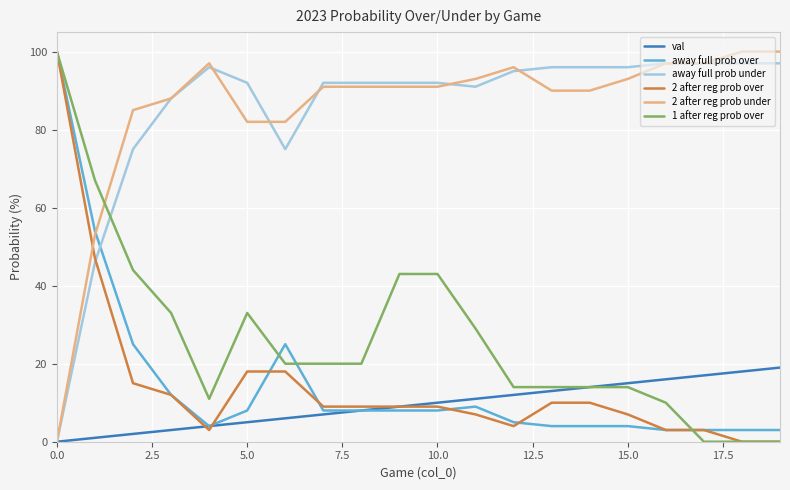

True or false: 1 after reg prob over and away full prob under cross at least once.

True